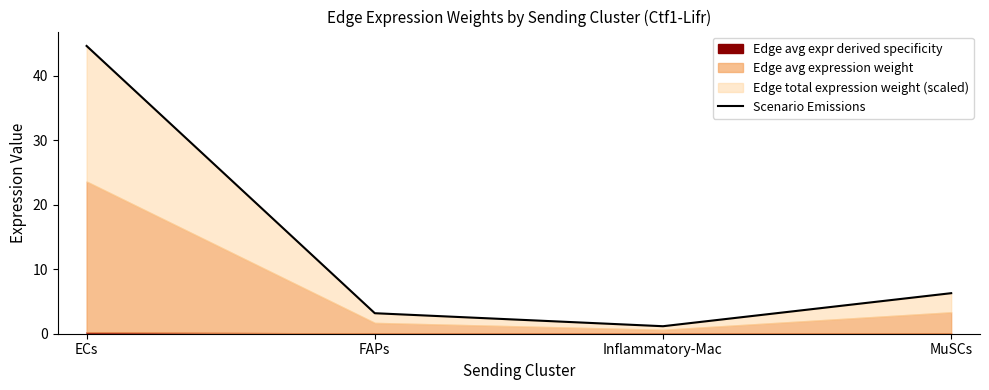

Which label corresponds to the largest value in the chart?

ECs